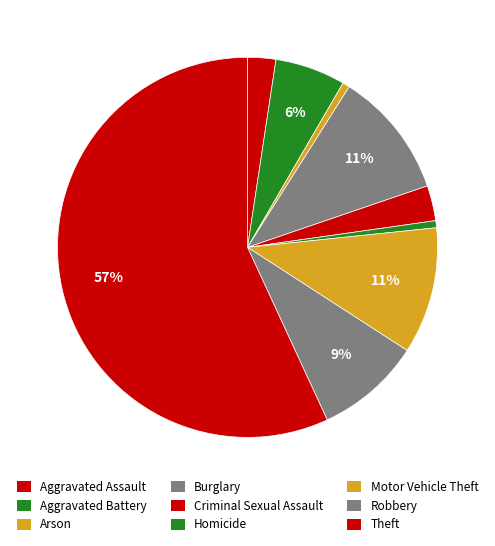

How many slices are in this pie chart?

9